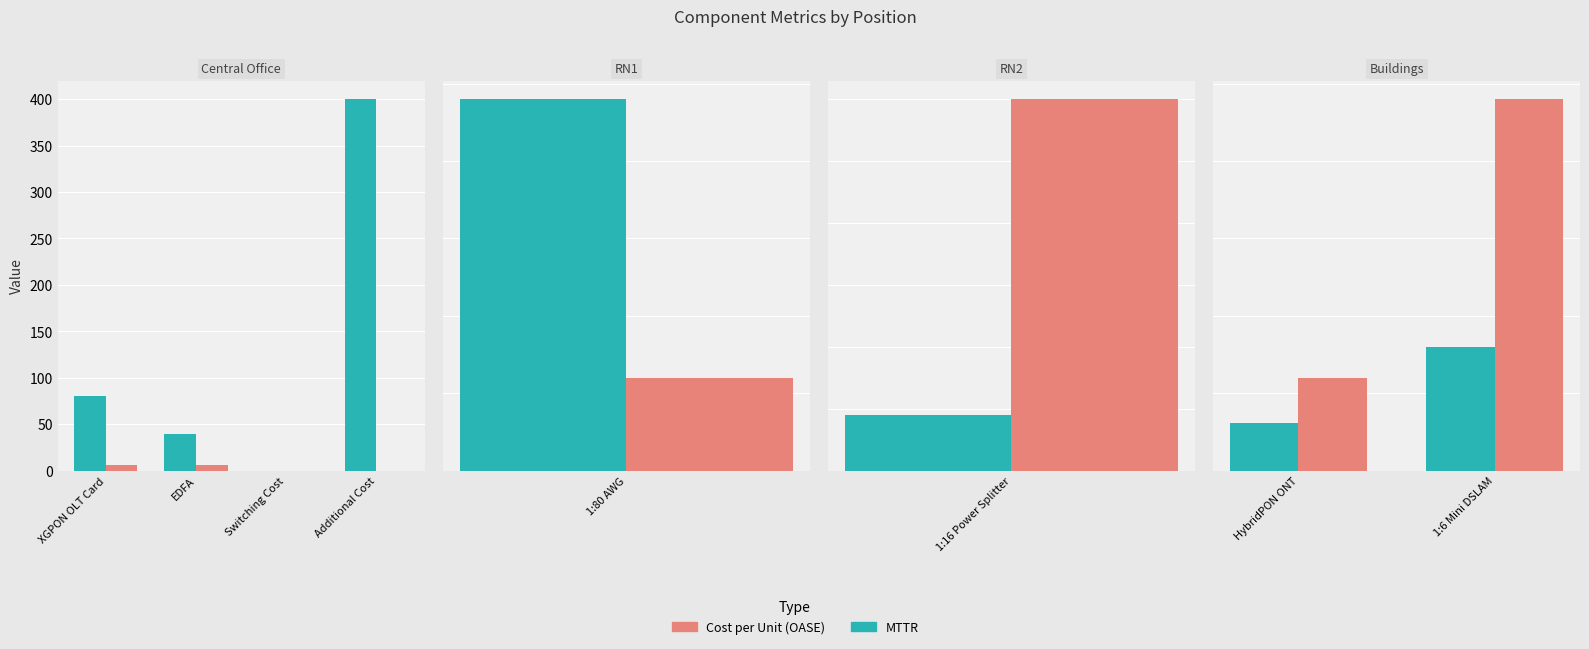

Which series has the largest range (max minus min)?

MTTR